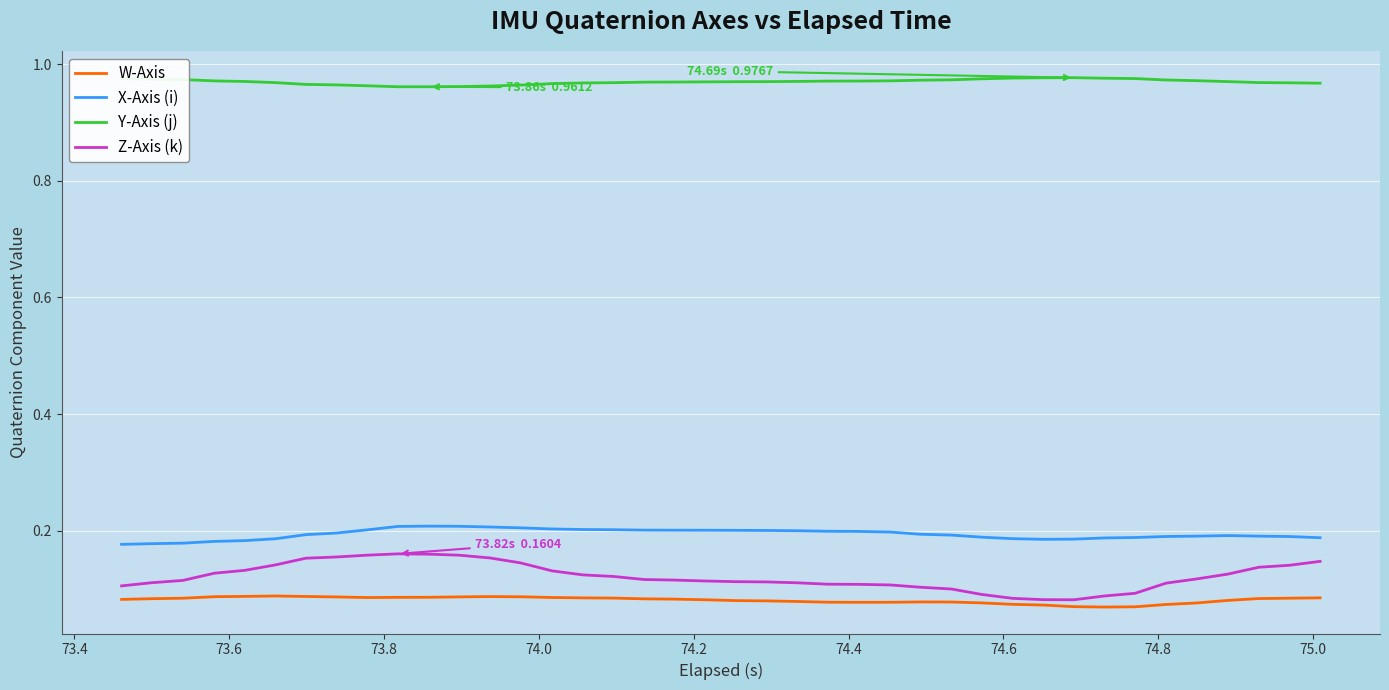

Does the chart display data point markers on the line(s)?

No